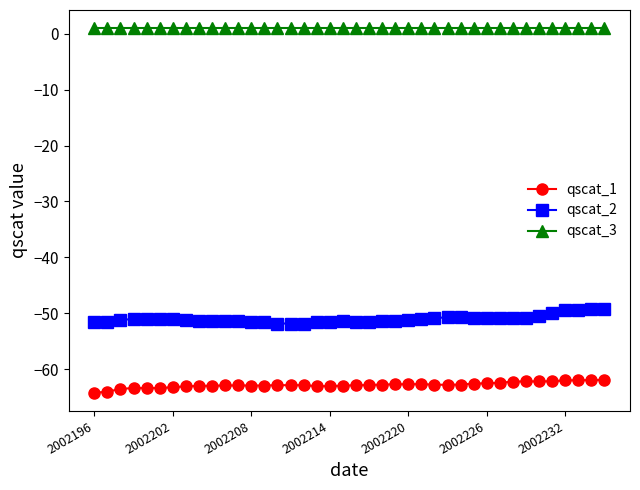

What is the value of the qscat_1 point at the 10th from the left?

-63.0